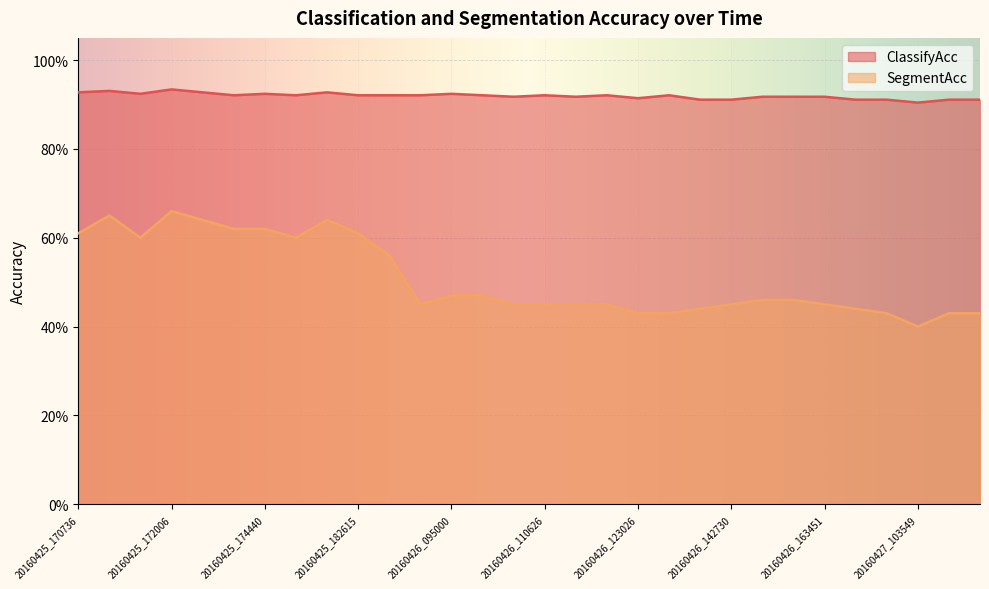

Reading left to right, list all the values displayed in this chart.

ClassifyAcc: 20160425_170736=0.9	20160425_171129=0.9	20160425_171552=0.9	20160425_172006=0.9	20160425_172419=0.9	20160425_173127=0.9	20160425_174440=0.9	20160425_175812=0.9	20160425_181034=0.9	20160425_182615=0.9	20160426_092010=0.9	20160426_093448=0.9	20160426_095000=0.9	20160426_100456=0.9	20160426_101945=0.9	20160426_110626=0.9	20160426_113404=0.9	20160426_120242=0.9	20160426_123026=0.9	20160426_125821=0.9	20160426_134421=0.9	20160426_142730=0.9	20160426_151016=0.9	20160426_155310=0.9	20160426_163451=0.9	20160427_084257=0.9	20160427_093849=0.9	20160427_103549=0.9	20160427_113405=0.9	20160427_123124=0.9
SegmentAcc: 20160425_170736=0.6	20160425_171129=0.7	20160425_171552=0.6	20160425_172006=0.7	20160425_172419=0.6	20160425_173127=0.6	20160425_174440=0.6	20160425_175812=0.6	20160425_181034=0.6	20160425_182615=0.6	20160426_092010=0.6	20160426_093448=0.5	20160426_095000=0.5	20160426_100456=0.5	20160426_101945=0.5	20160426_110626=0.5	20160426_113404=0.5	20160426_120242=0.5	20160426_123026=0.4	20160426_125821=0.4	20160426_134421=0.4	20160426_142730=0.5	20160426_151016=0.5	20160426_155310=0.5	20160426_163451=0.5	20160427_084257=0.4	20160427_093849=0.4	20160427_103549=0.4	20160427_113405=0.4	20160427_123124=0.4